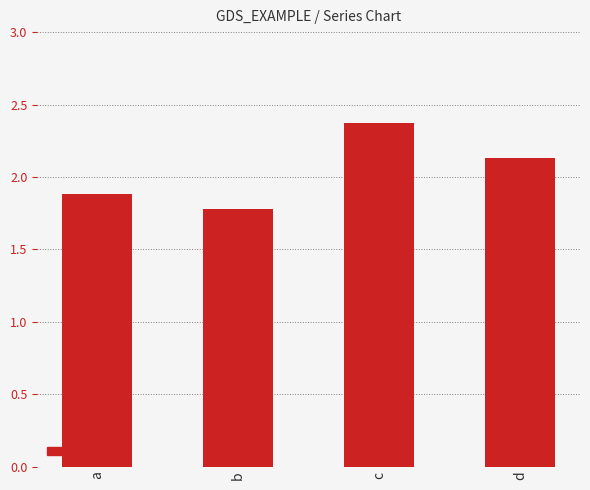

What is the difference between the second highest and second lowest values?

0.2